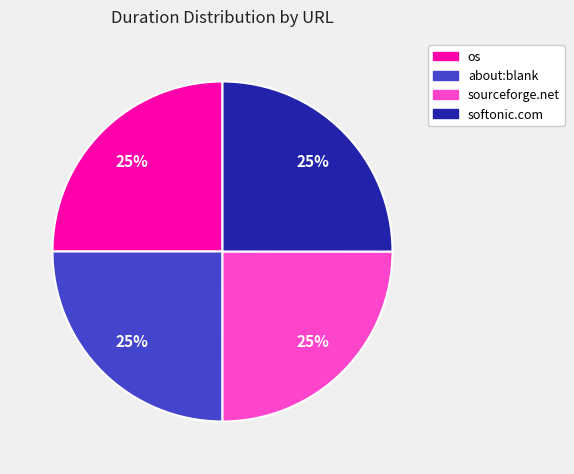

To the nearest percent, what is the average slice percentage?

25%